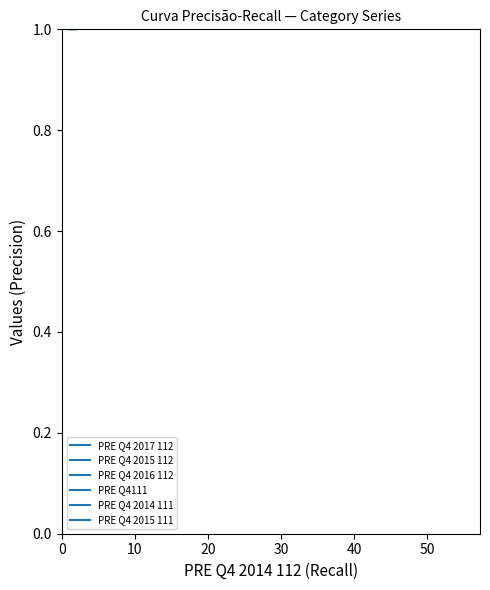

How many lines are shown in the chart?

1